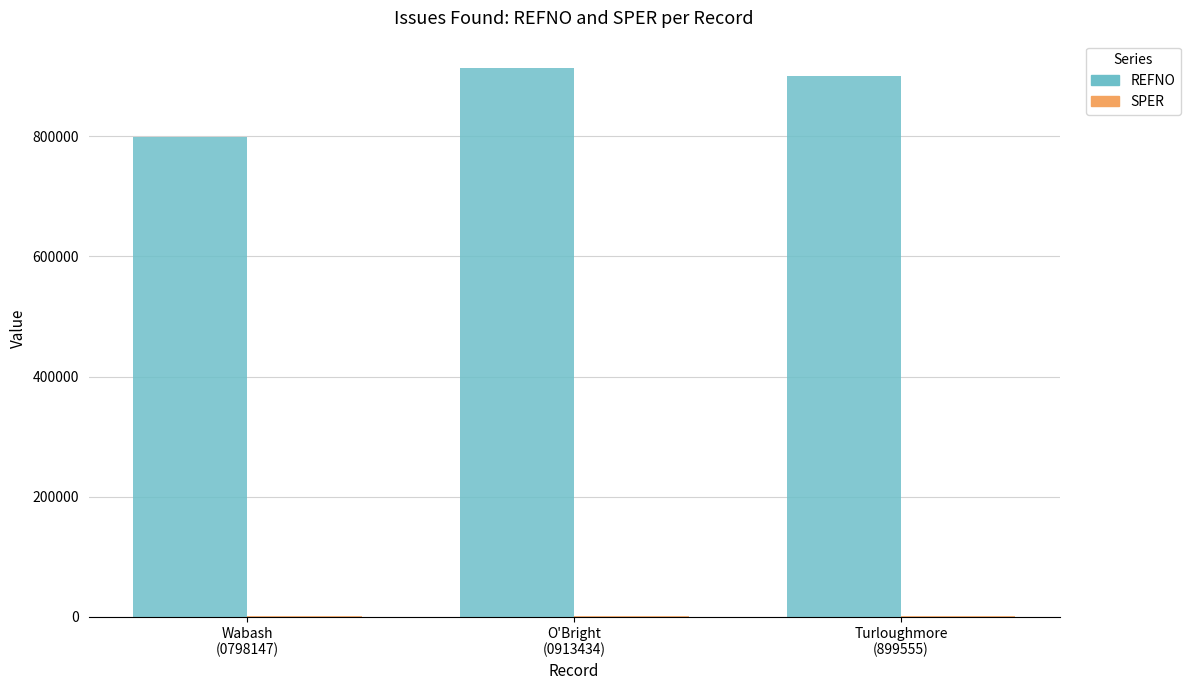

Where does the REFNO series first go above 899555?

O'Bright
(0913434)